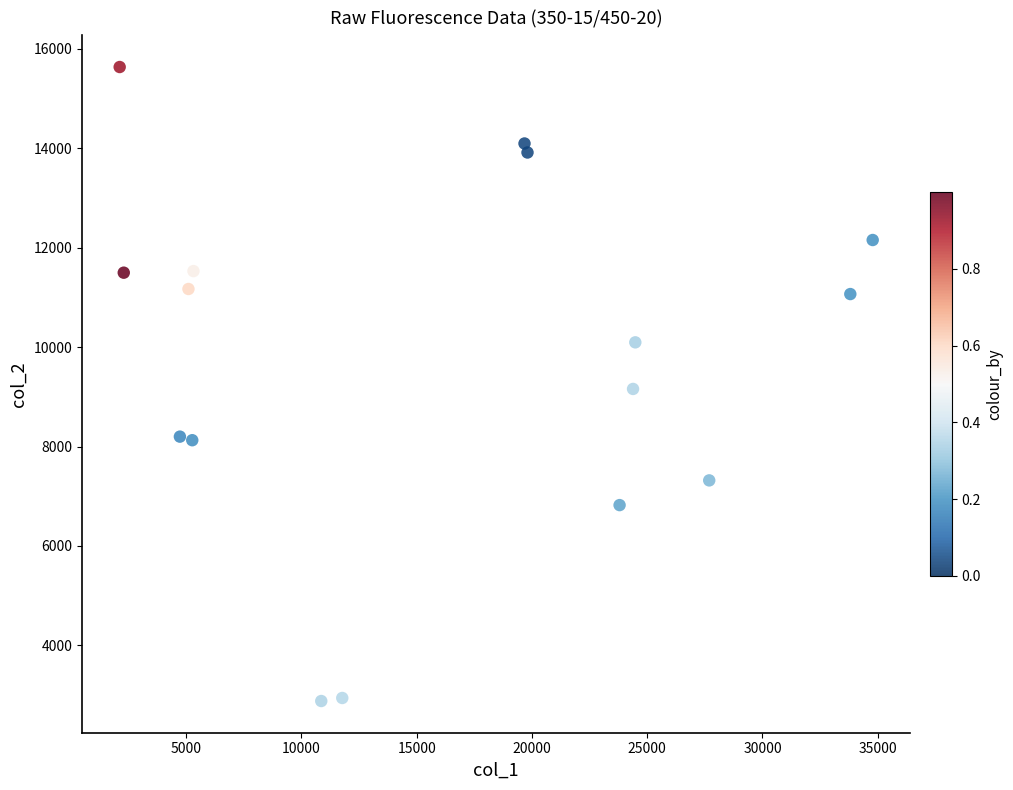

What is the range of X values (max minus min)?

32663